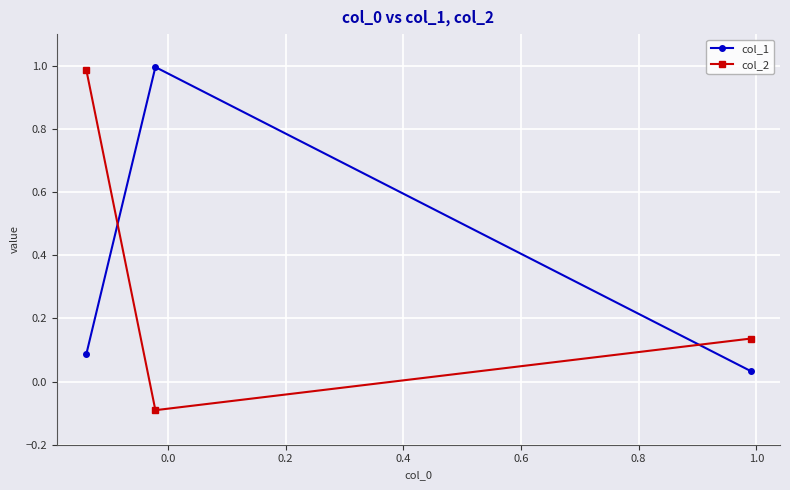

Which series has the widest spread of values?

col_2